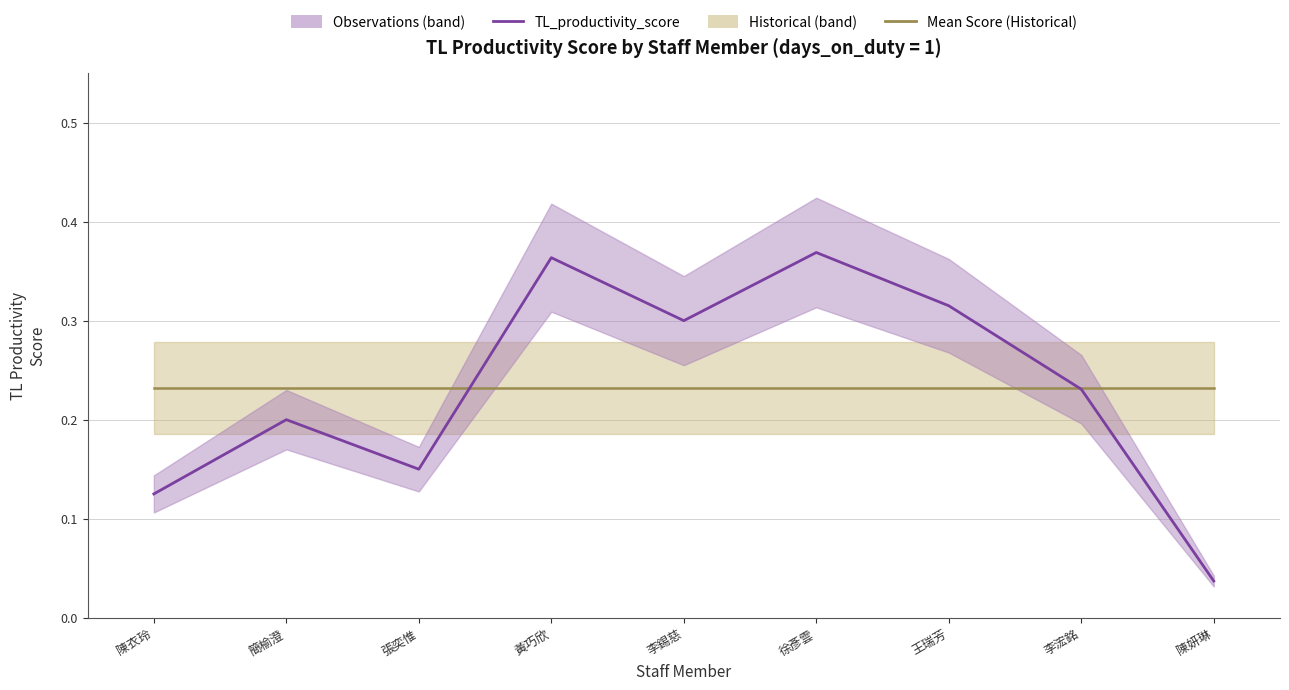

How many interior local peaks does the TL_productivity_score series have?

3